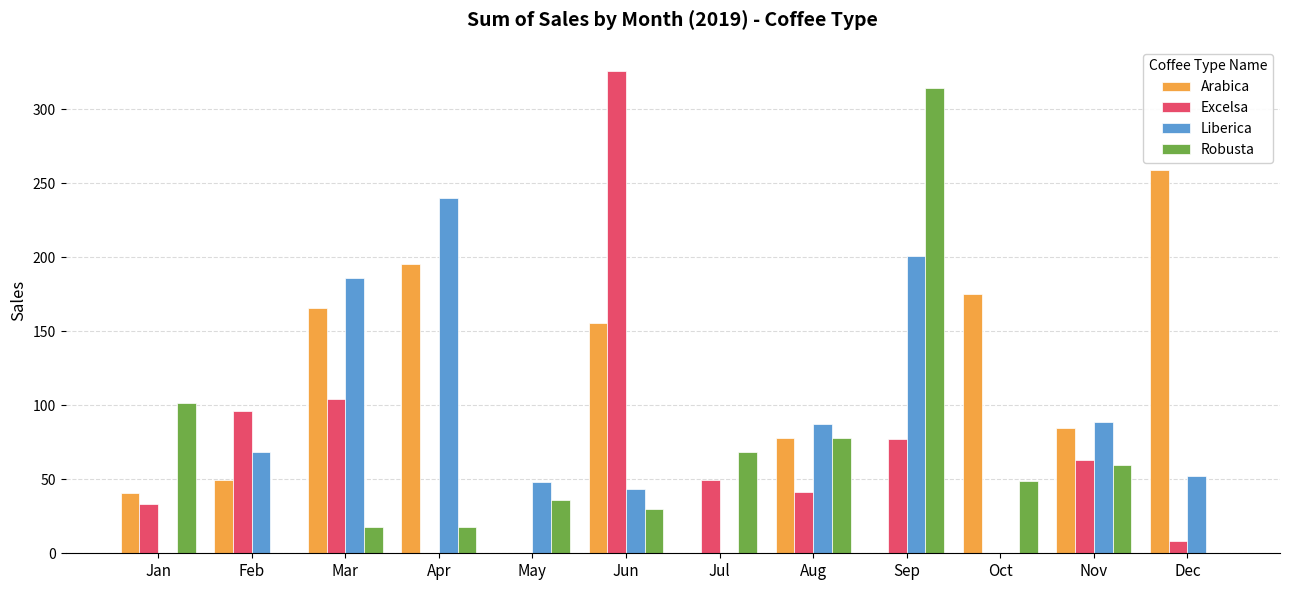

Which series changed the most between Feb and Mar?

Liberica